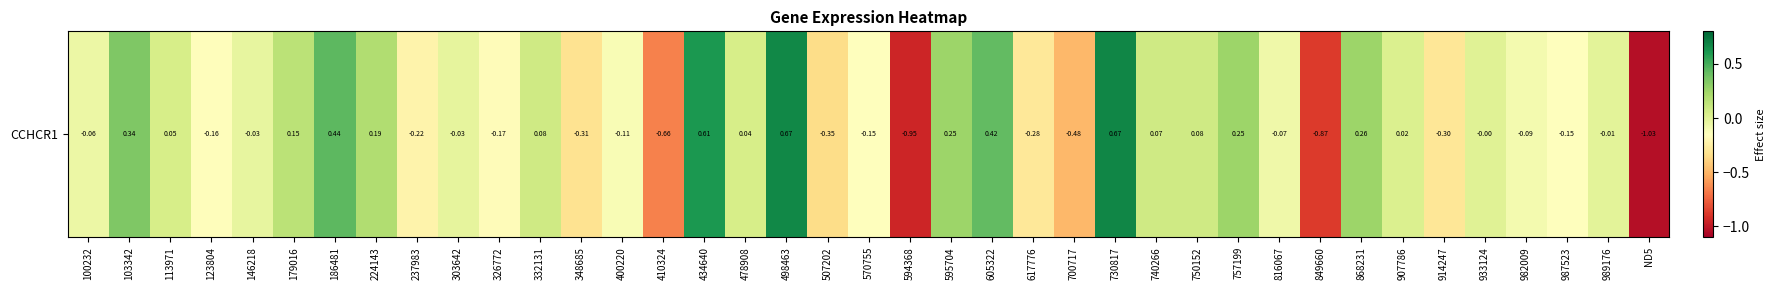

Which label corresponds to the largest value in the chart?

730817